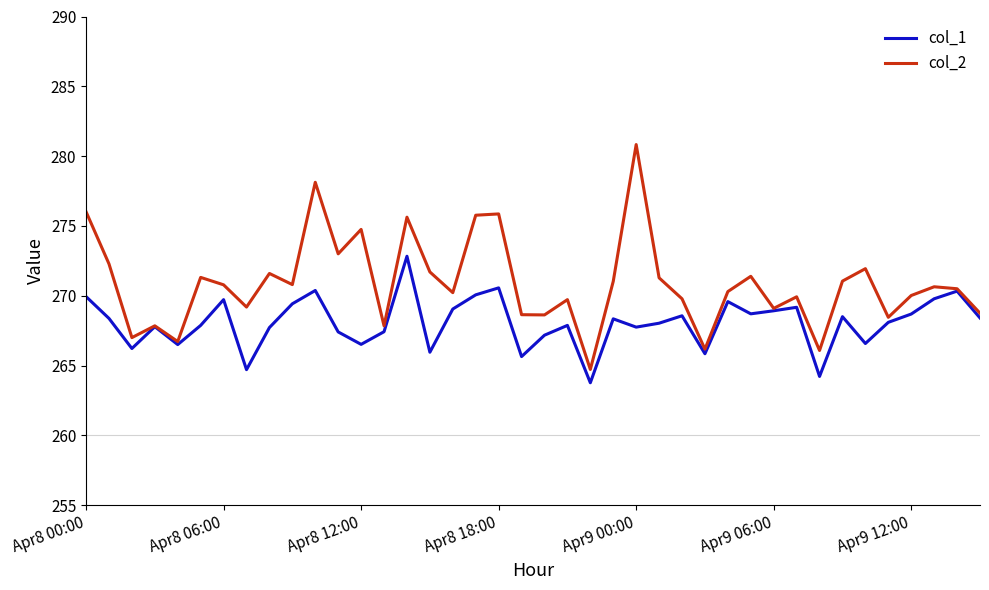

What are all the series names shown in the legend?

col_1, col_2